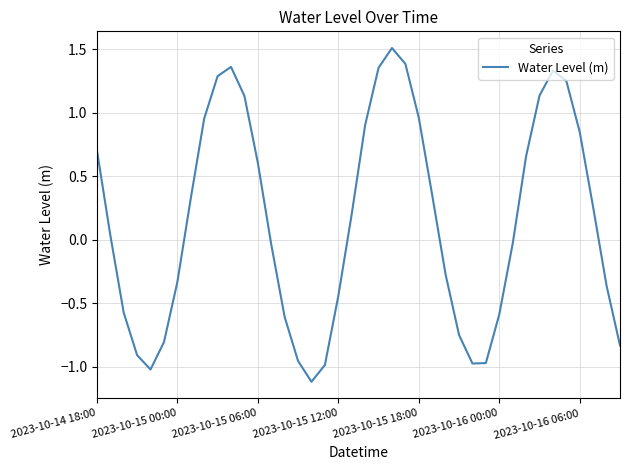

What is the maximum value shown in the chart?

1.5